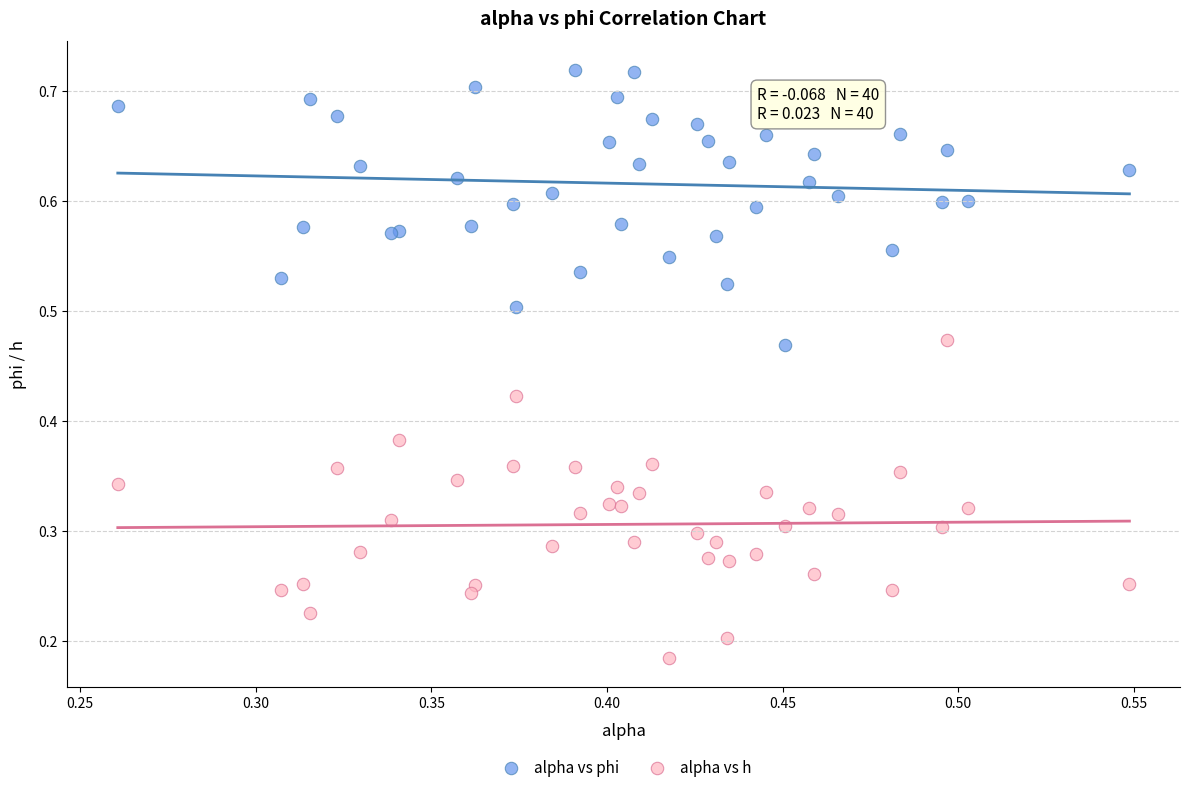

Which series has the largest Y range (max minus min)?

alpha vs h